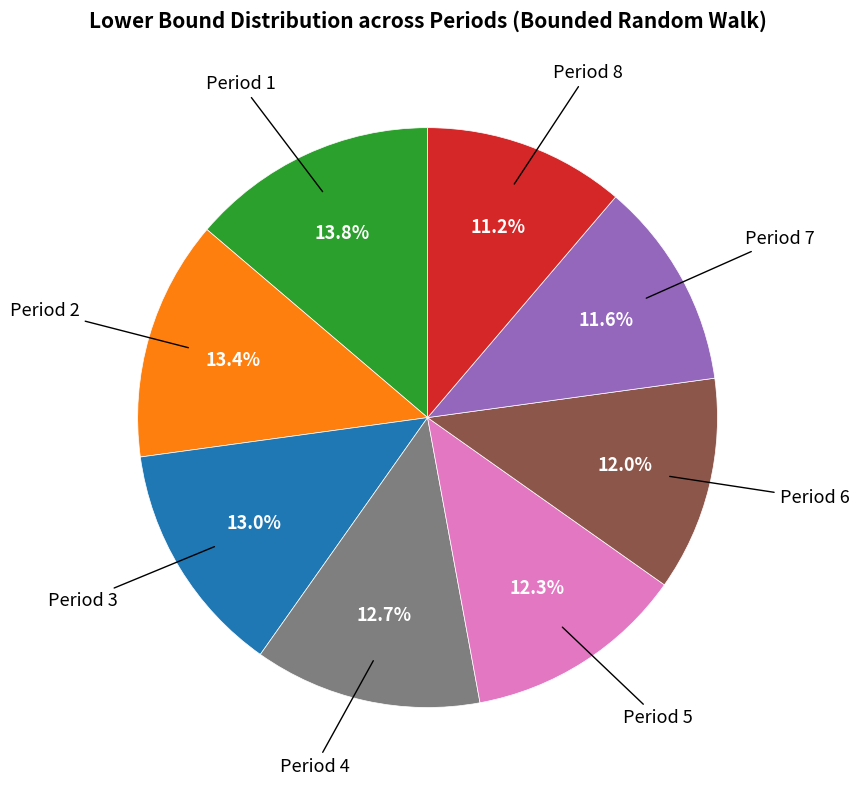

Does any single category account for the majority?

No